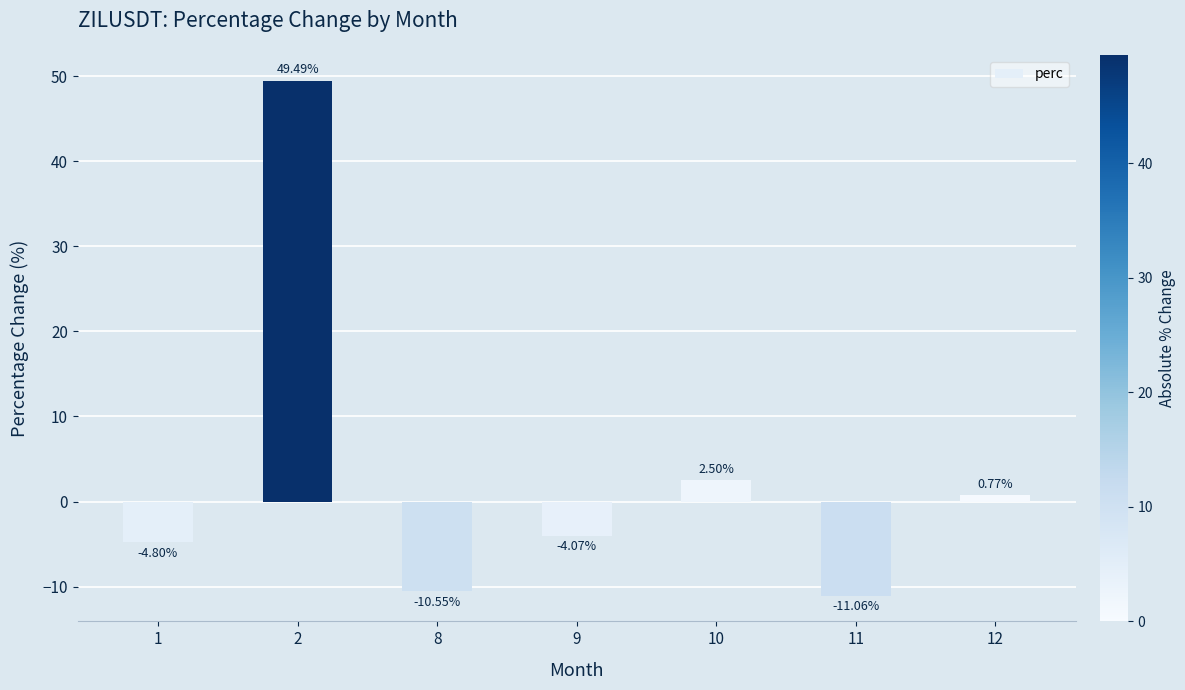

What is the change in value from 1 to 12?

+5.6